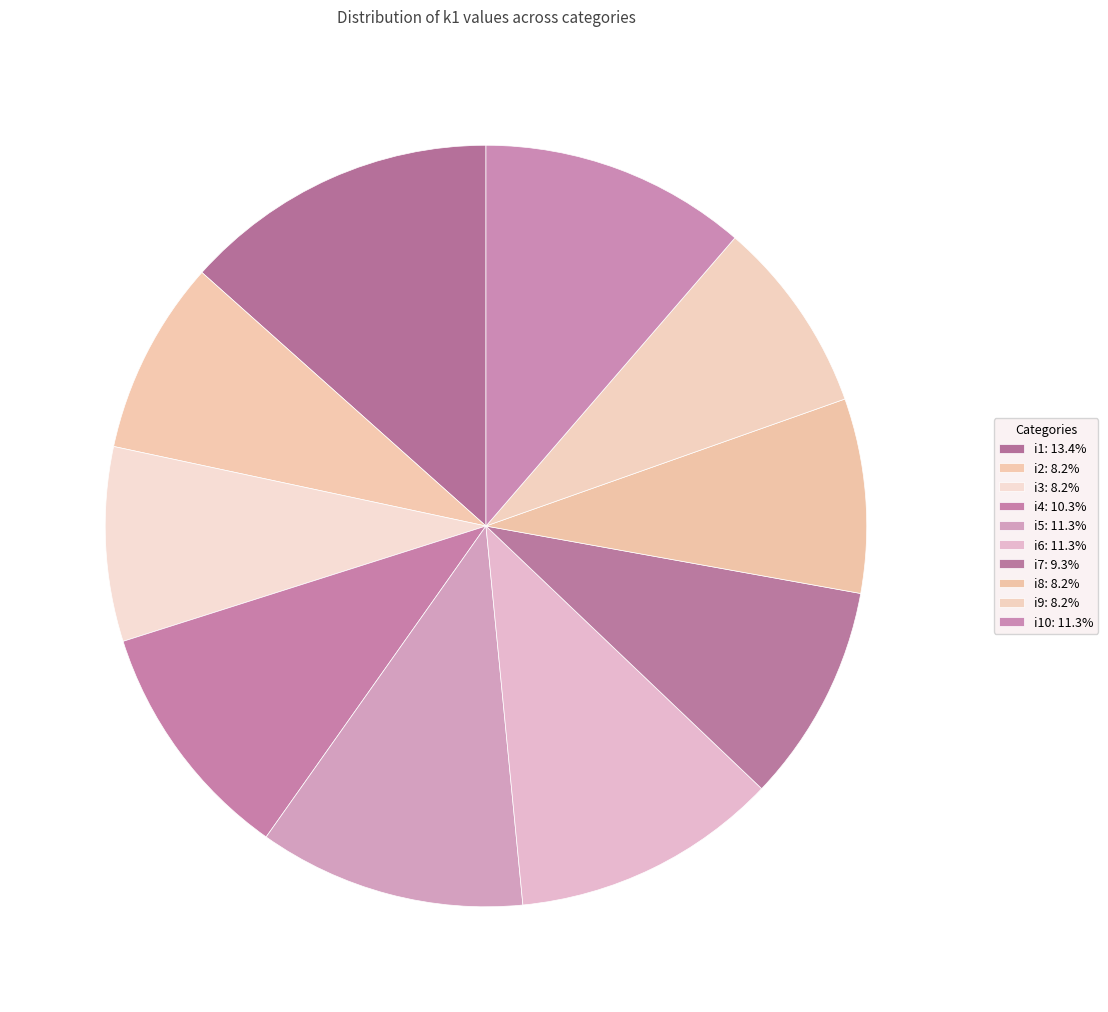

How many slices are in this pie chart?

10